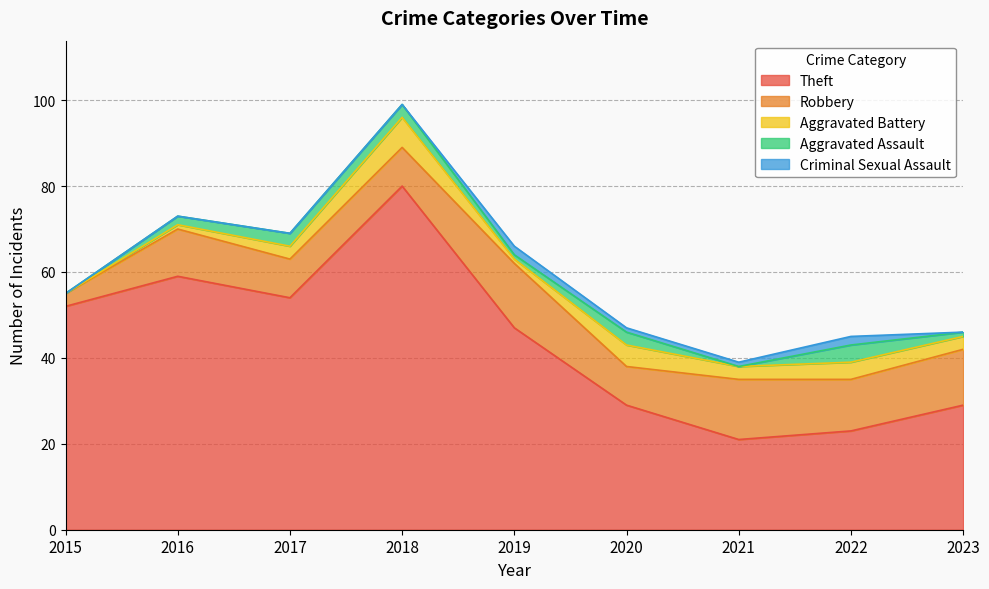

What is the value of the Robbery point at the 1st from the left?

3